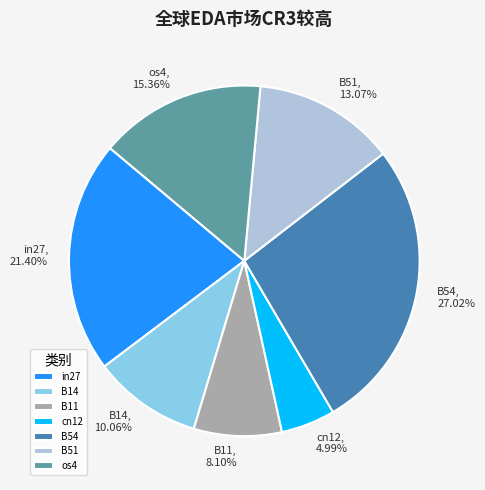

Is the sum of B54 and B51 greater than half?

No